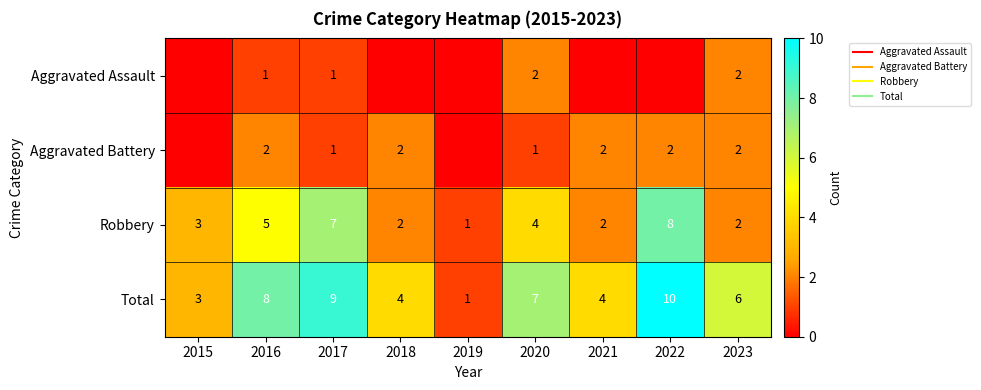

The Total series shows 4 at 2023. True or false?

False